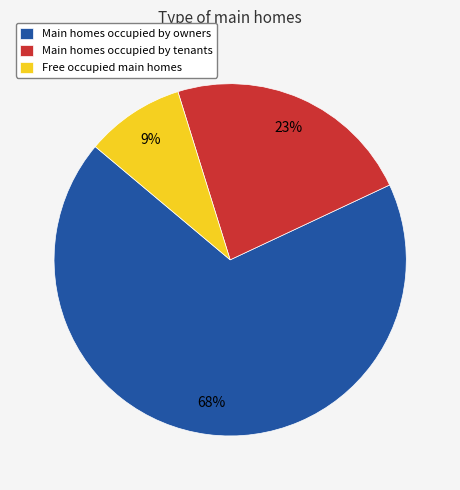

How many segments does this pie chart have?

3